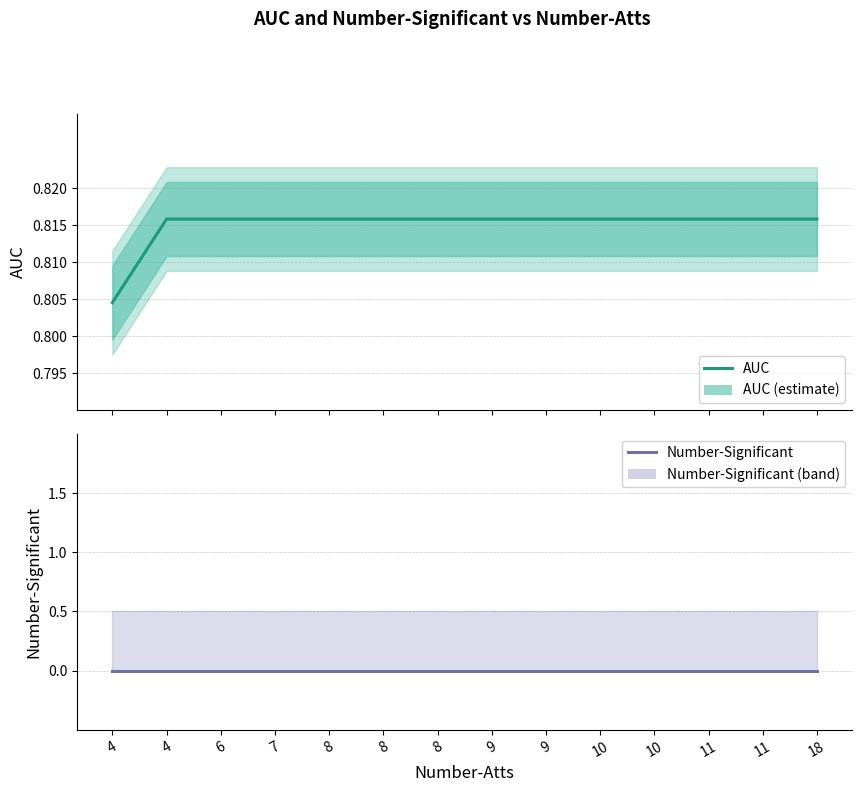

At how many categories does at least one series exceed 0?

14